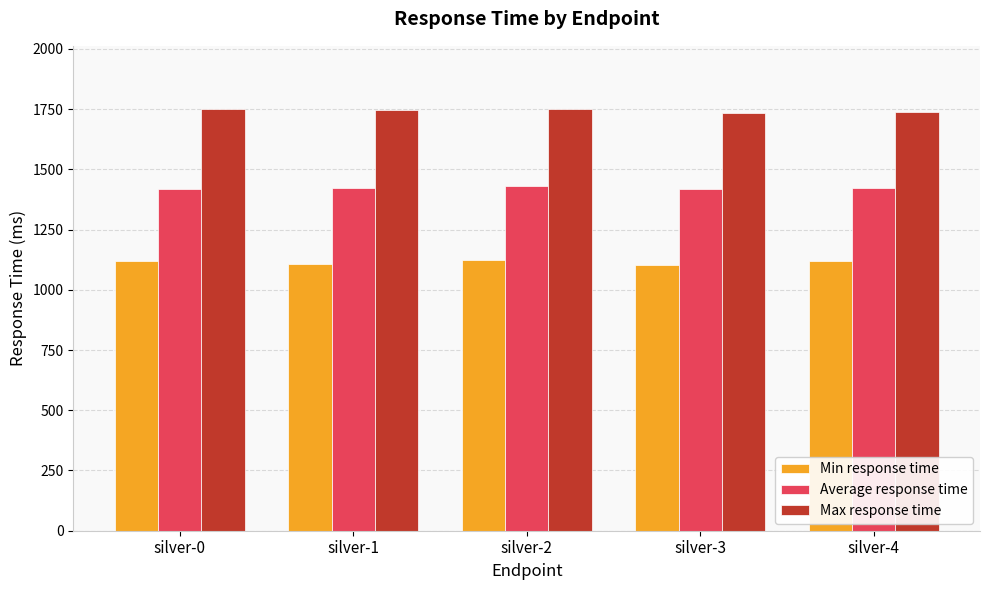

What is the average value of the Min response time series?

1114